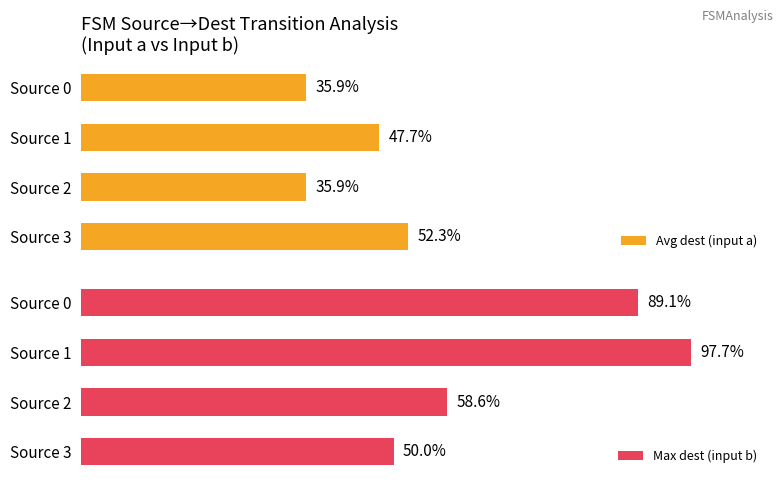

Are the bars horizontal?

Yes